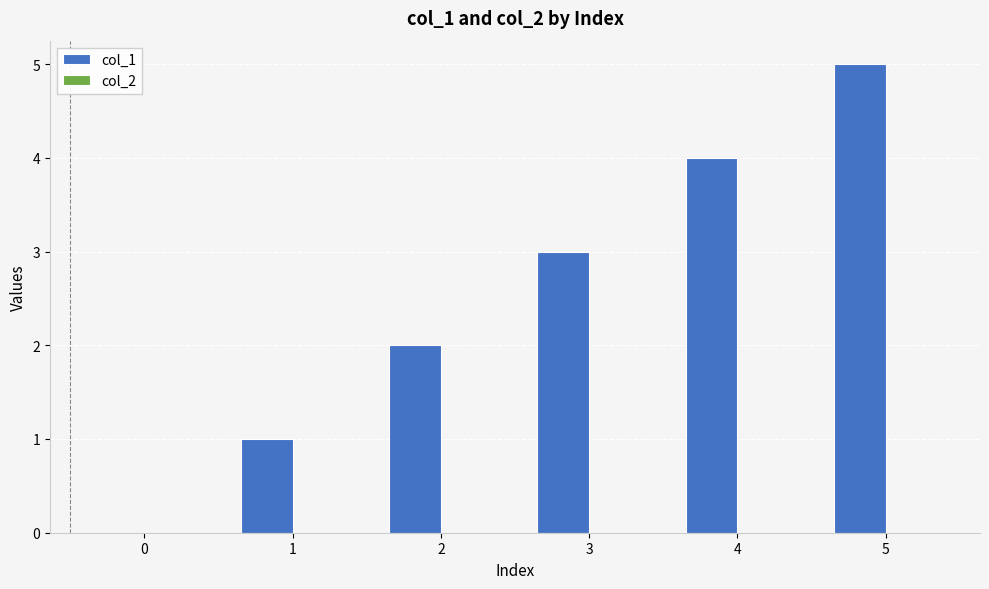

Are the bars horizontal?

No